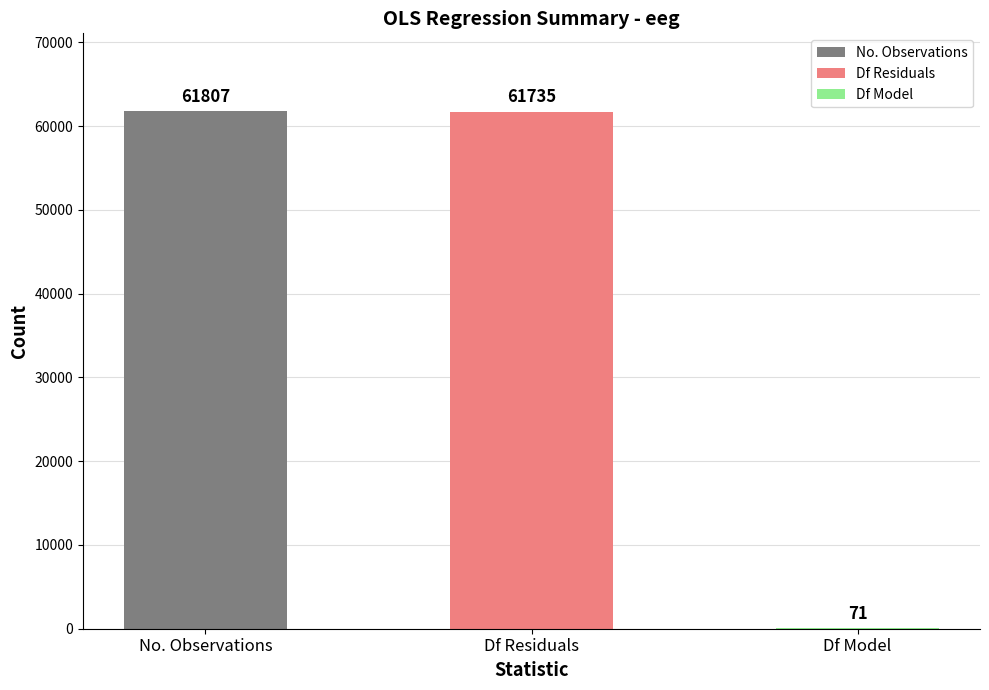

What is the difference between the values at No. Observations and Df Residuals?

72